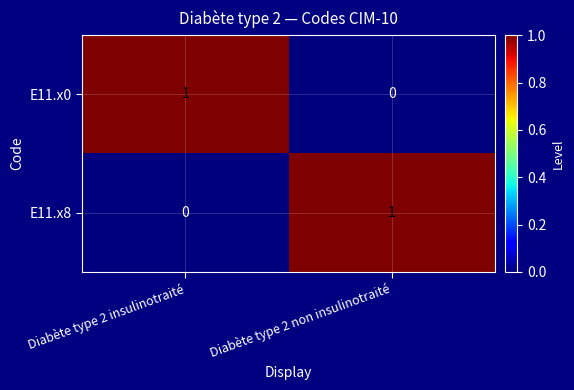

Reading left to right, list all the values displayed in this chart.

E11.x0: 1	0
E11.x8: 0	1